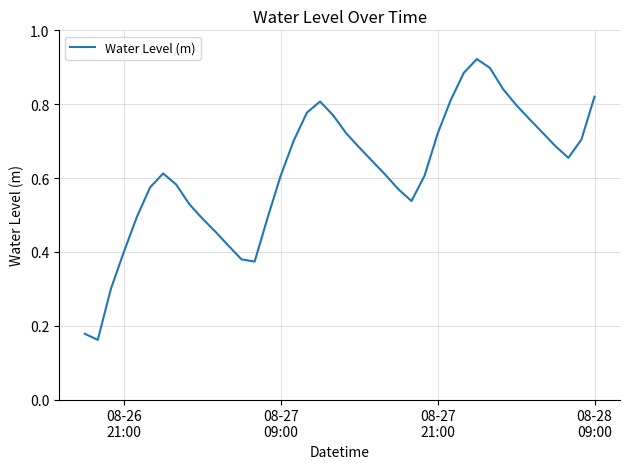

How many lines are shown in the chart?

1